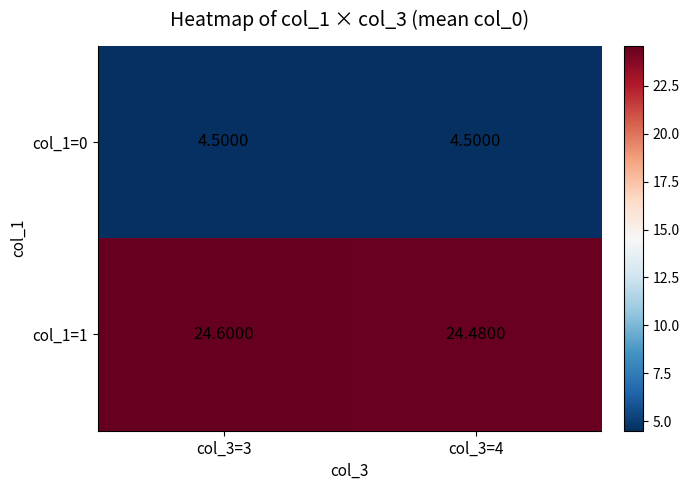

Is the value of col_1=0 at col_3=3 greater than the value of col_1=1 at col_3=4?

No